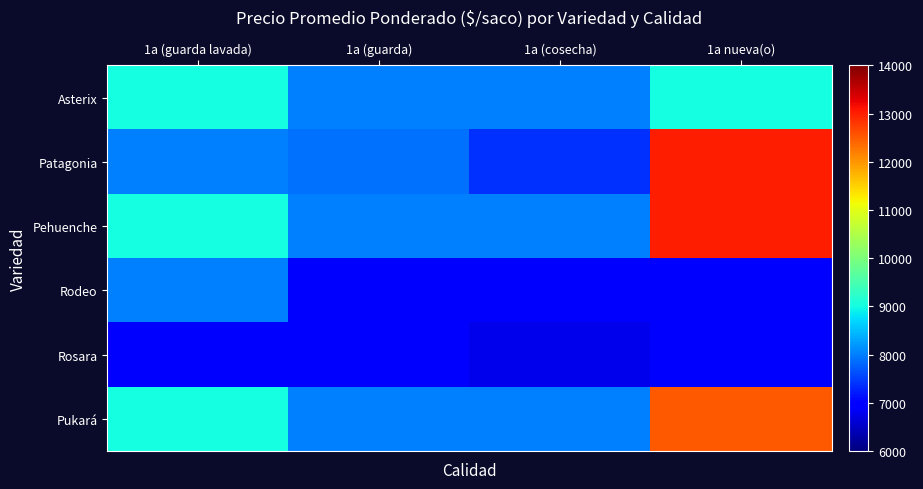

Which series has the largest range (max minus min)?

Patagonia